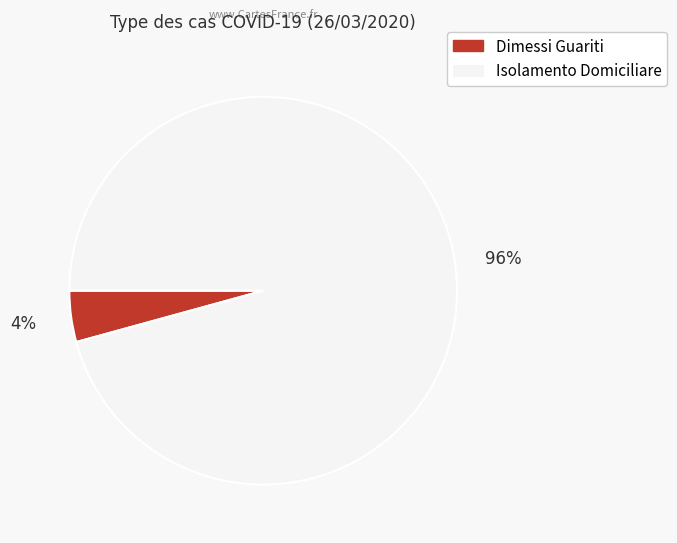

Rank the categories by value from highest to lowest.

Isolamento Domiciliare, Dimessi Guariti